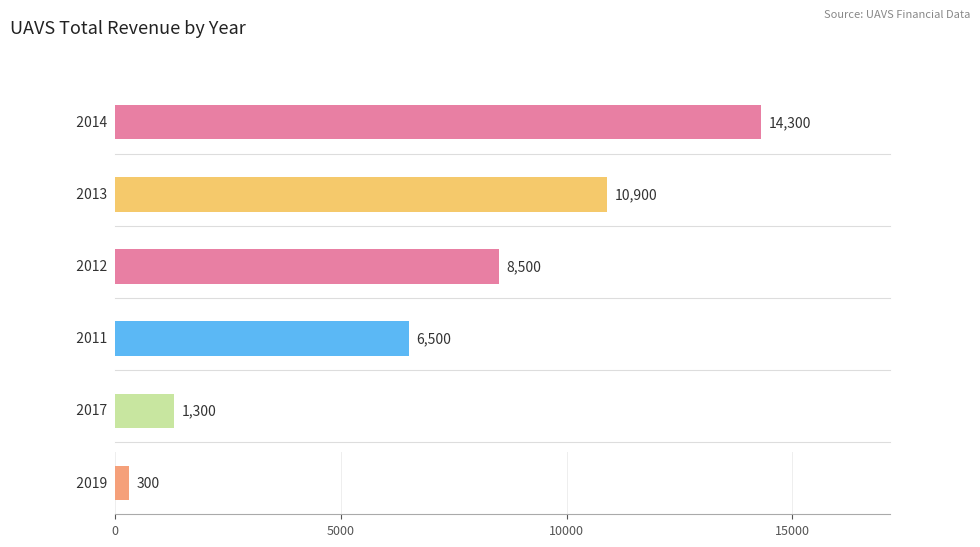

What is the label of the 5th bar from the left?

2017